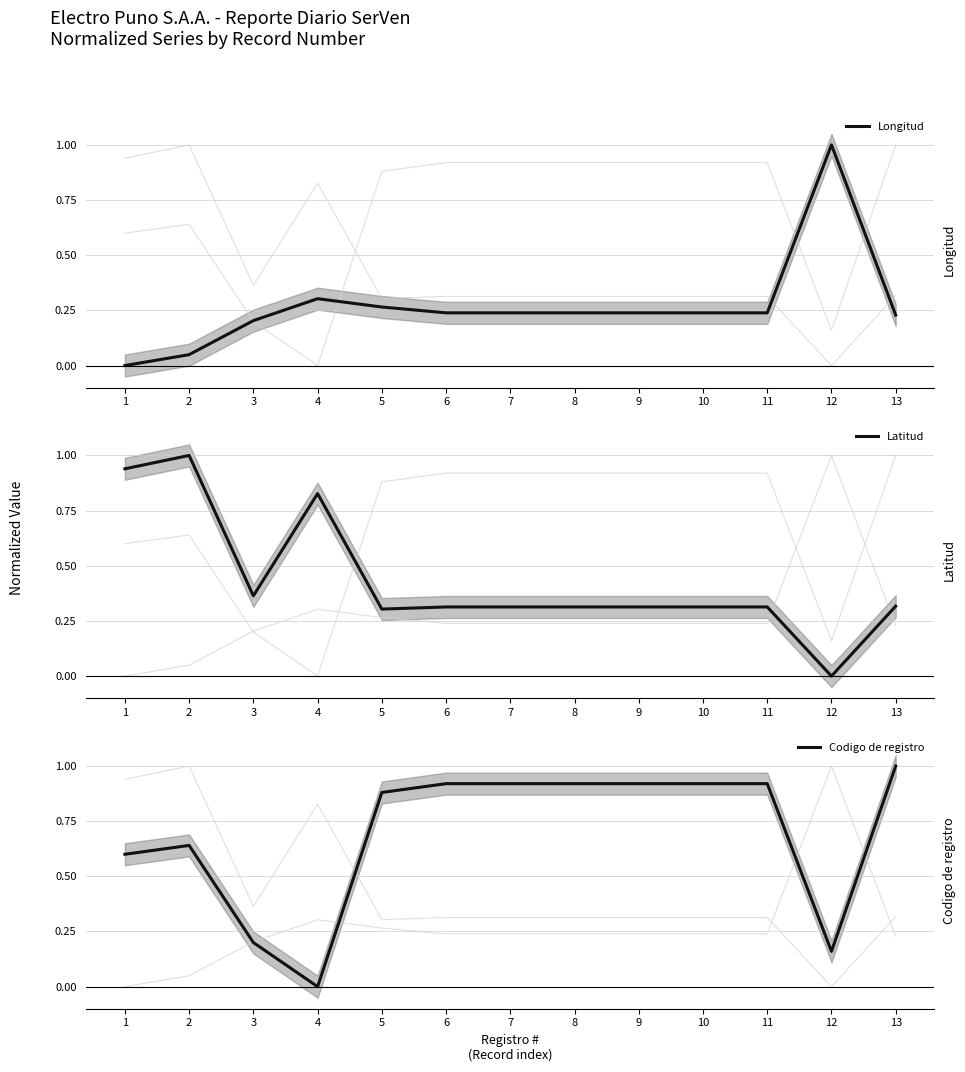

True or false: Longitud has more than 0 interior local peaks.

True